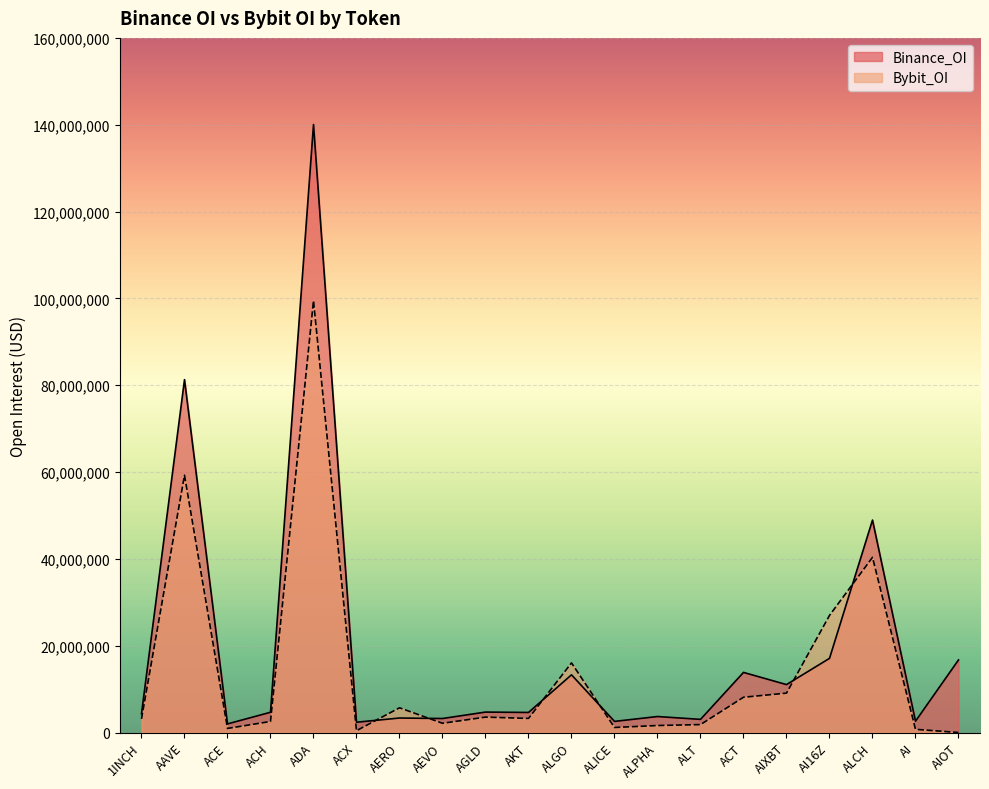

Reading left to right, what are all the values shown in this chart?

Binance_OI: 1INCH=4328763	AAVE=81283970	ACE=1980992	ACH=4659594	ADA=140039710	ACX=2368716	AERO=3337310	AEVO=3223514	AGLD=4705384	AKT=4619021	ALGO=13285288	ALICE=2559278	ALPHA=3678142	ALT=3025939	ACT=13842230	AIXBT=11036527	AI16Z=17077898	ALCH=48933362	AI=2604121	AIOT=16720738
Bybit_OI: 1INCH=3140648	AAVE=59268270	ACE=939162	ACH=2541961	ADA=99468012	ACX=419939	AERO=5692719	AEVO=2127546	AGLD=3545987	AKT=3244641	ALGO=16034511	ALICE=1157830	ALPHA=1608346	ALT=1823685	ACT=8123589	AIXBT=9070430	AI16Z=26972003	ALCH=40343635	AI=733557	AIOT=0